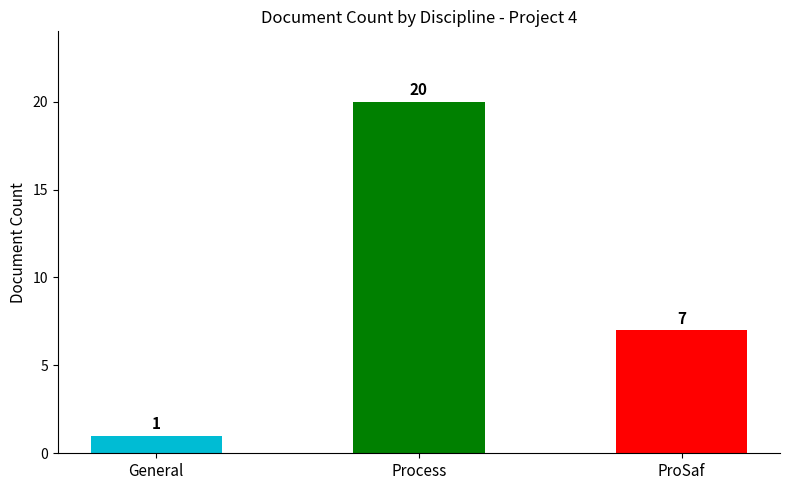

Where does the data first go above 7?

Process